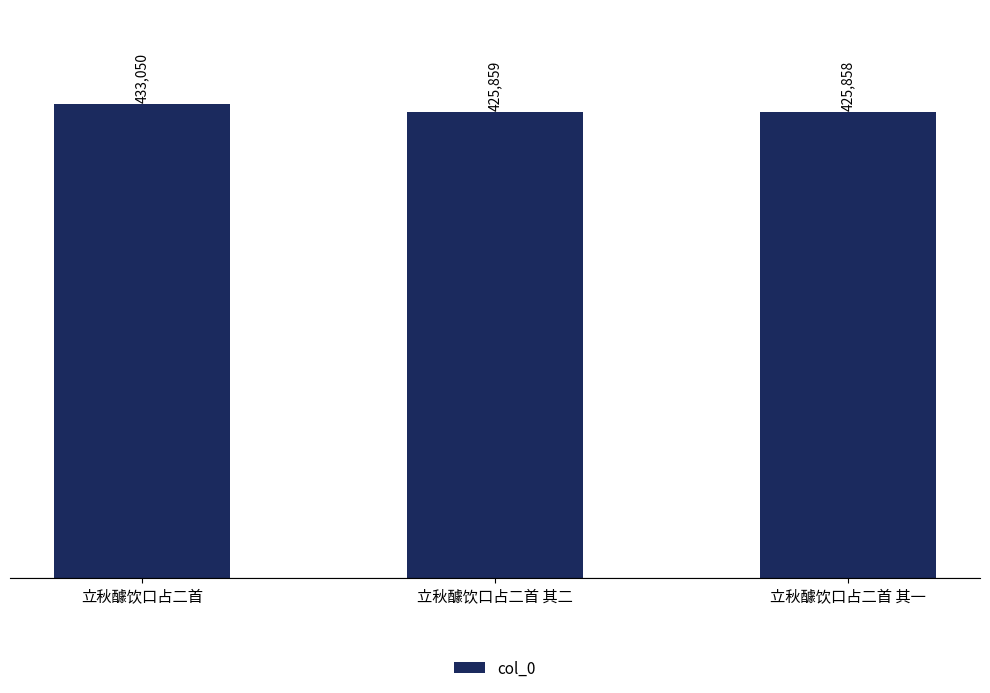

The chart shows a value of 425859 at 立秋醵饮口占二首 其二. True or false?

True